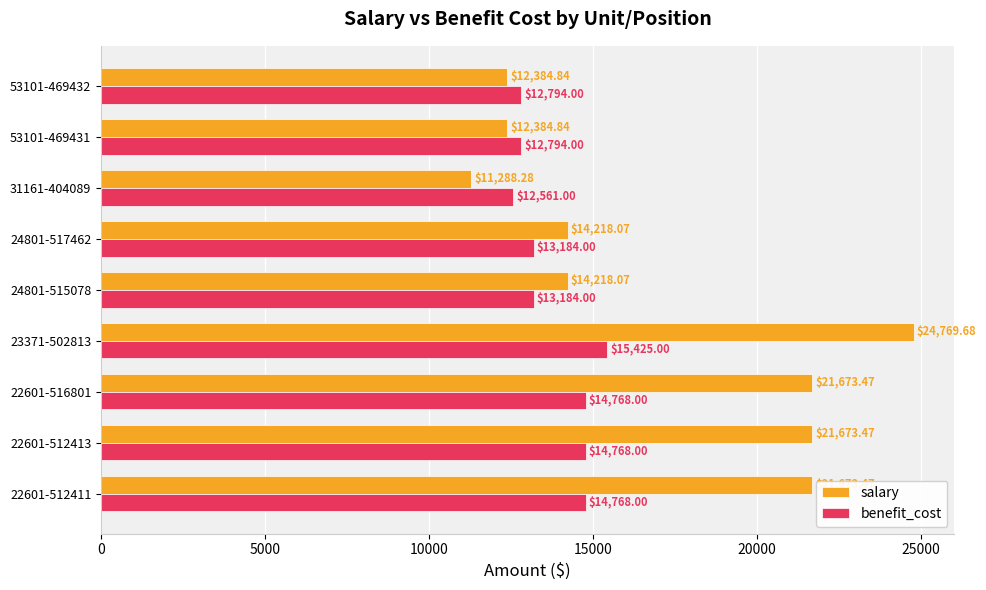

At which label does benefit_cost reach its minimum?

31161-404089